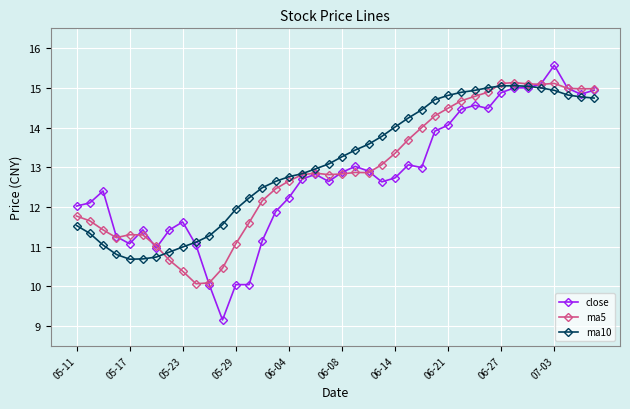

What is the value of the ma10 point at the 3rd from the left?

11.0